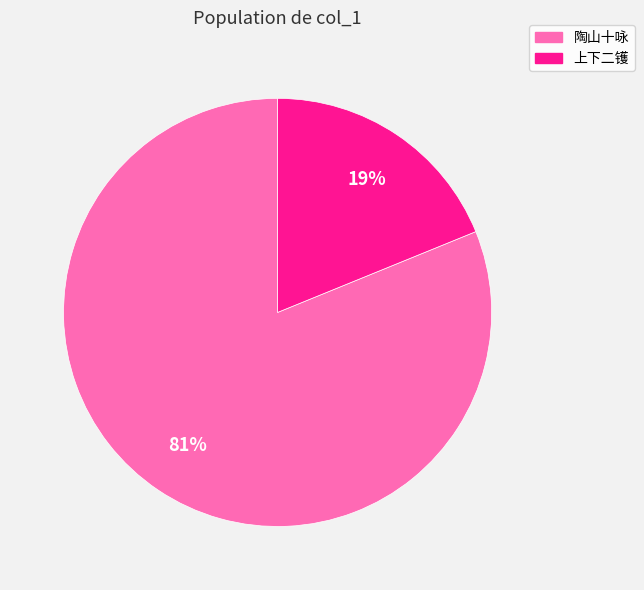

Count the number of slices in the pie.

2